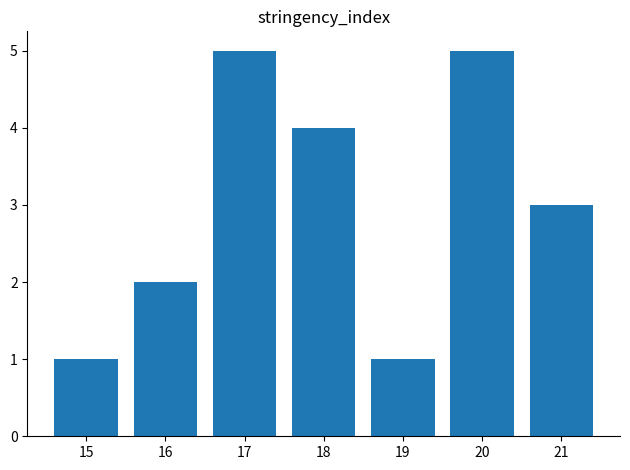

What is the ratio of the value at 18 to the value at 20?

0.8